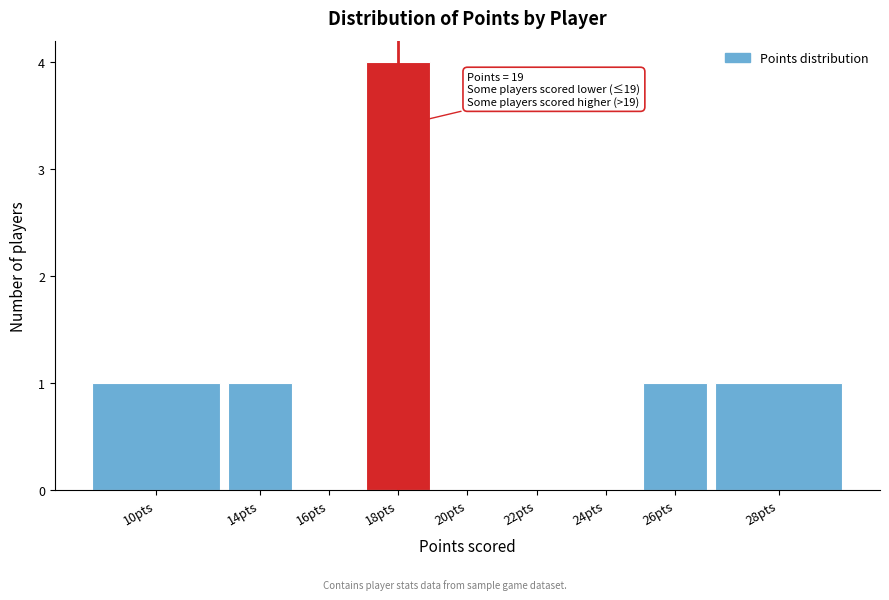

Reading left to right, extract all data points from this chart.

10pts=1	14pts=1	16pts=0	18pts=4	20pts=0	22pts=0	24pts=0	26pts=1	28pts=1